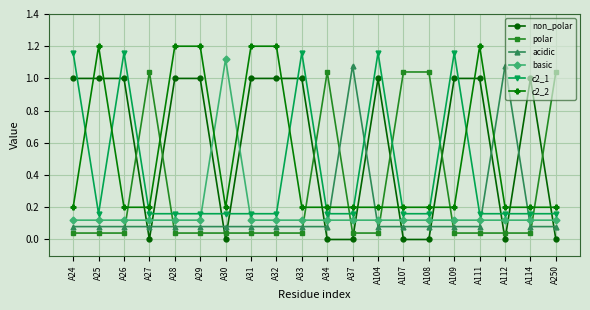

Count the non_polar values in the range 0 to 1.

20